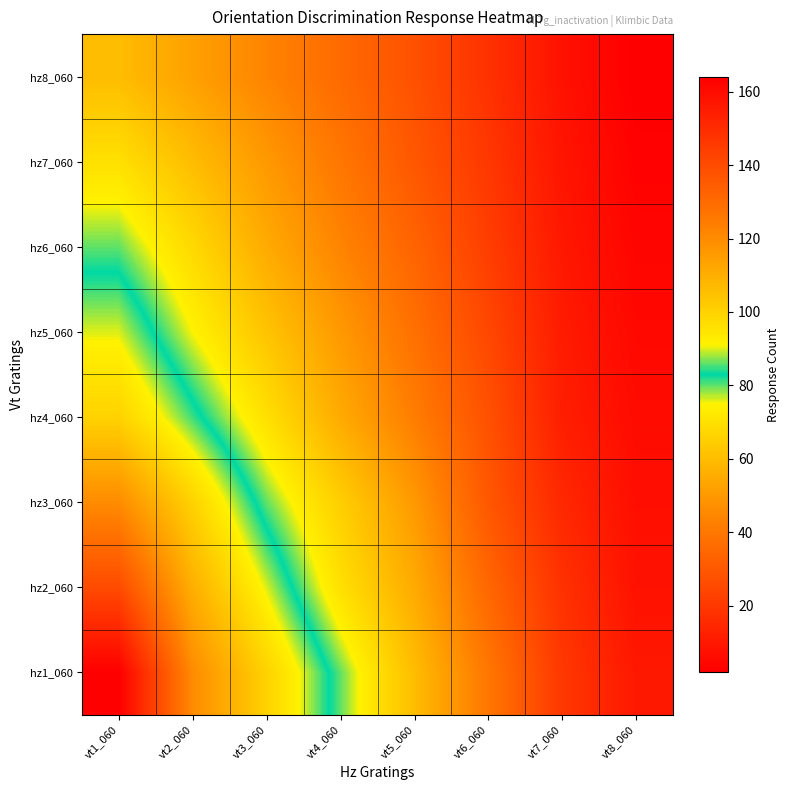

At which category is the sum across all series the highest?

vt1_060